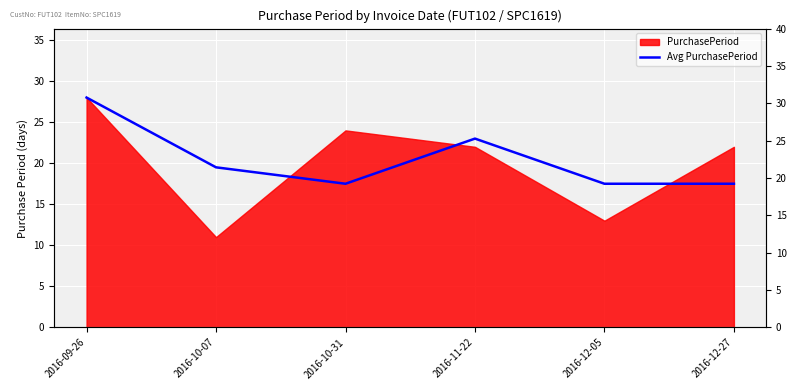

True or false: the data has more than 2 interior local peaks.

False